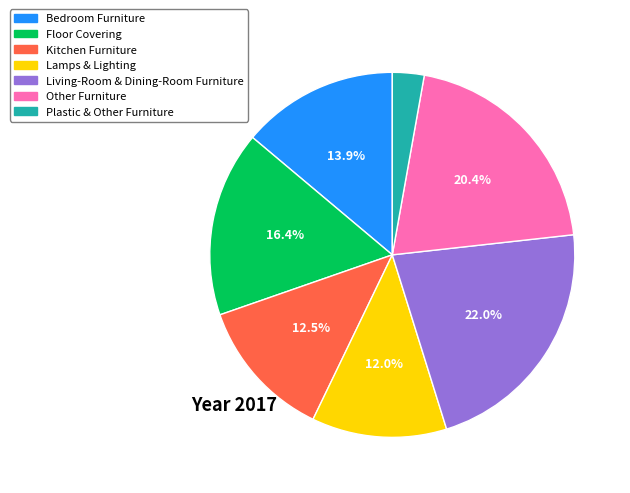

Between Plastic & Other Furniture and Lamps & Lighting, which is larger?

Lamps & Lighting